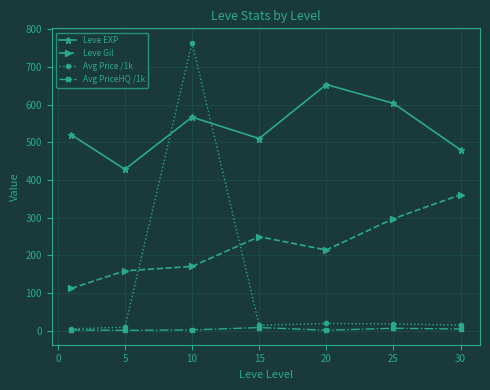

Which series has the widest spread of values?

Avg Price /1k